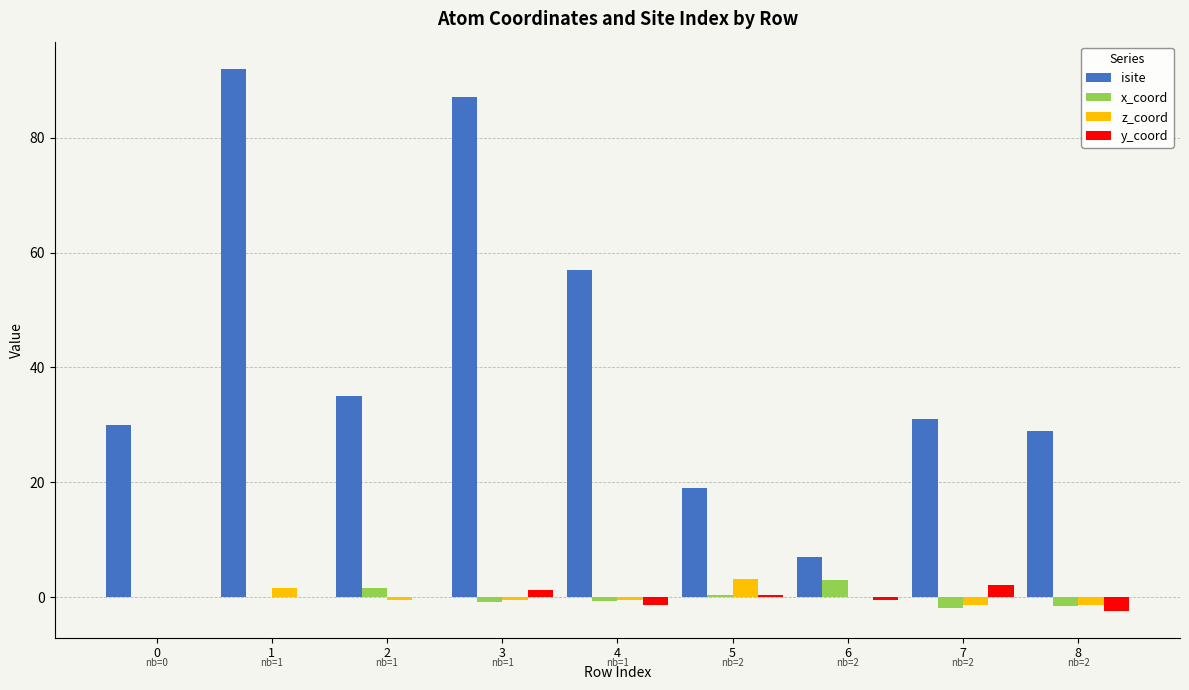

What is the maximum value for y_coord?

2.1